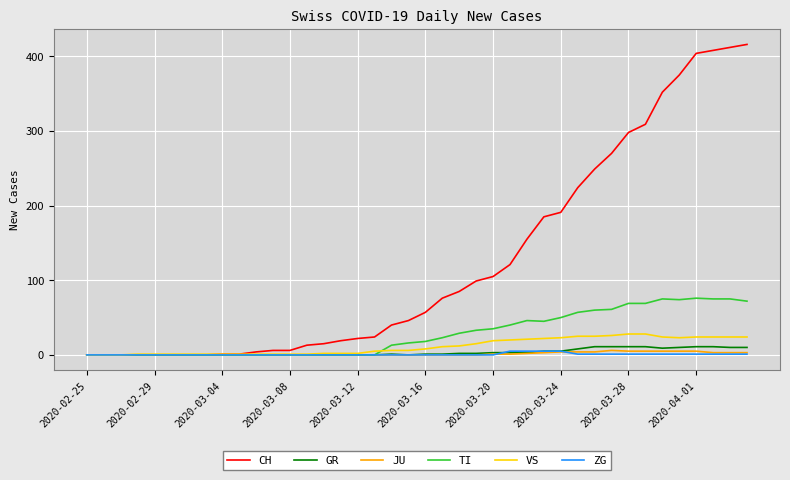

How many series are shown in this chart?

6